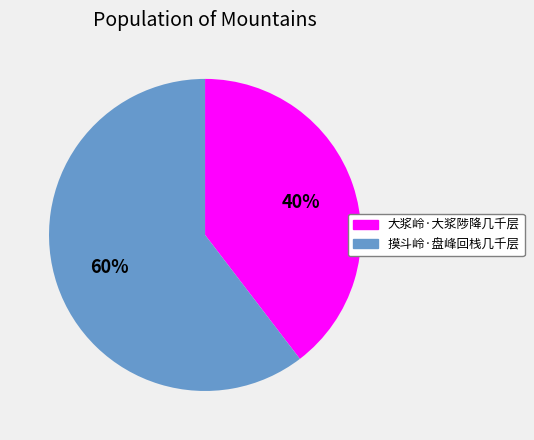

Rank the categories by value from lowest to highest.

大浆岭·大浆陟降几千层, 摸斗岭·盘峰回栈几千层